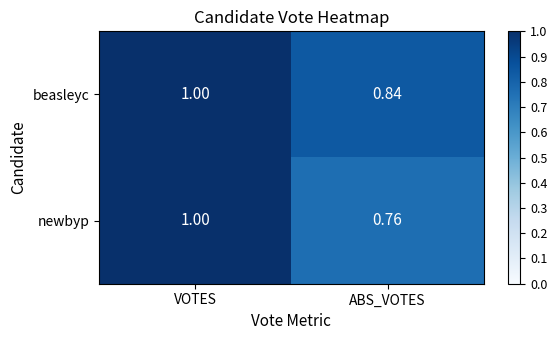

Between VOTES and ABS_VOTES, which series saw the biggest shift?

newbyp